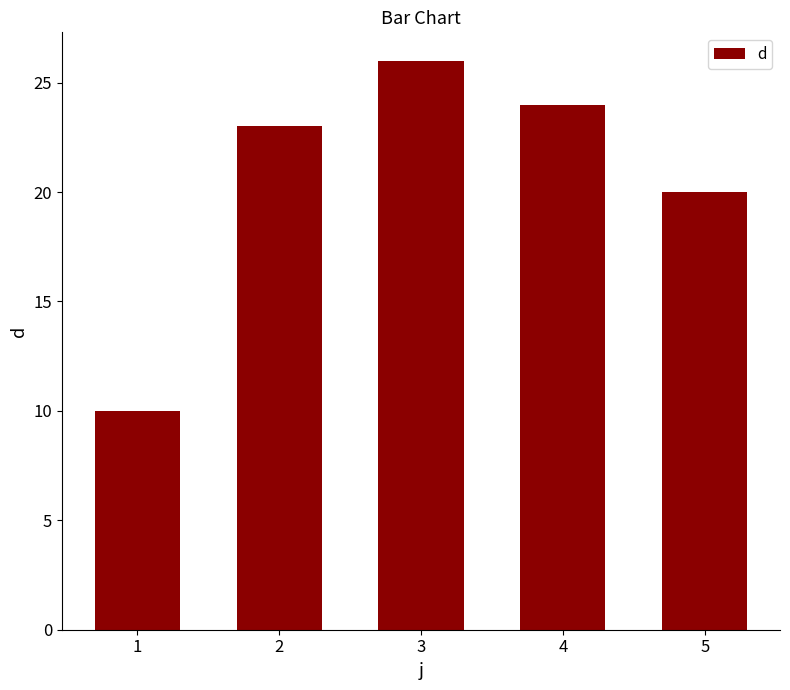

What value does the data have at 3?

26